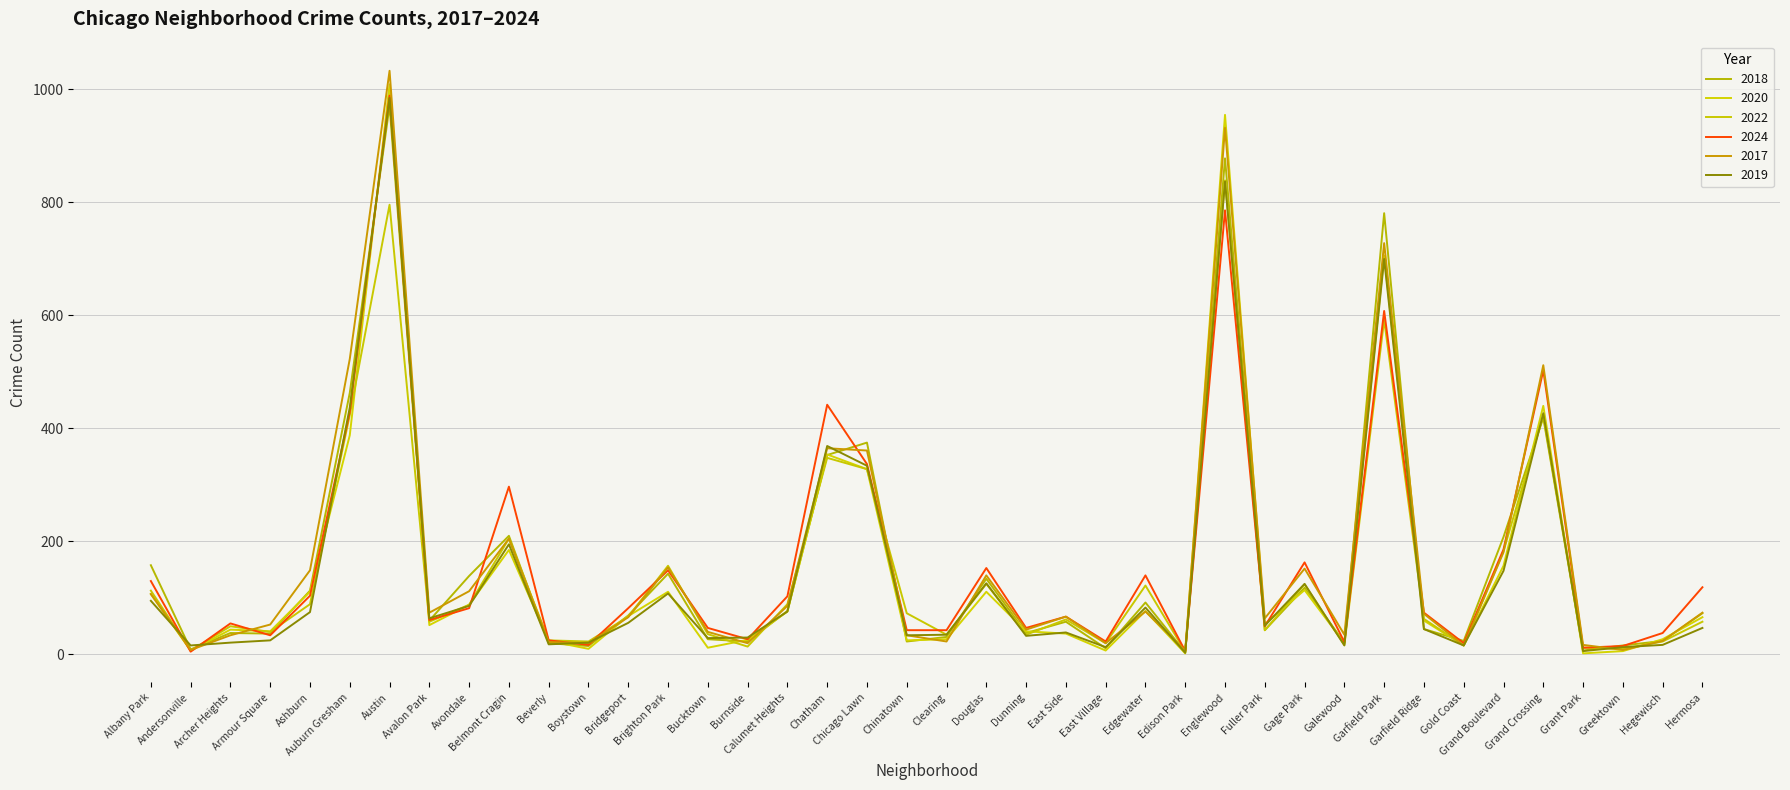

Which series has the largest total across all categories?

2017